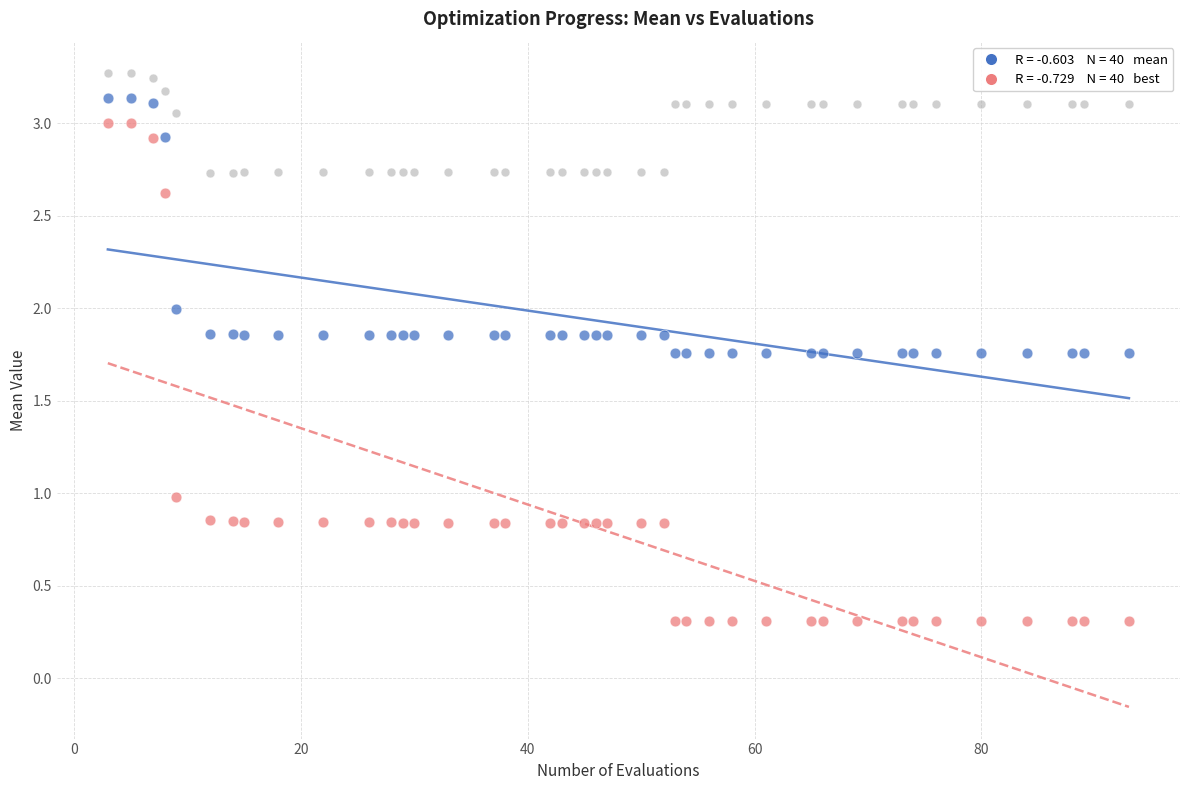

Across all data points, what is the range of X values (max minus min)?

90.0